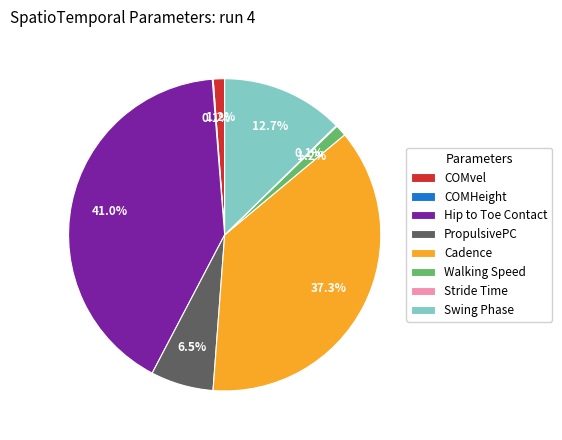

Is Cadence the majority of the pie?

No